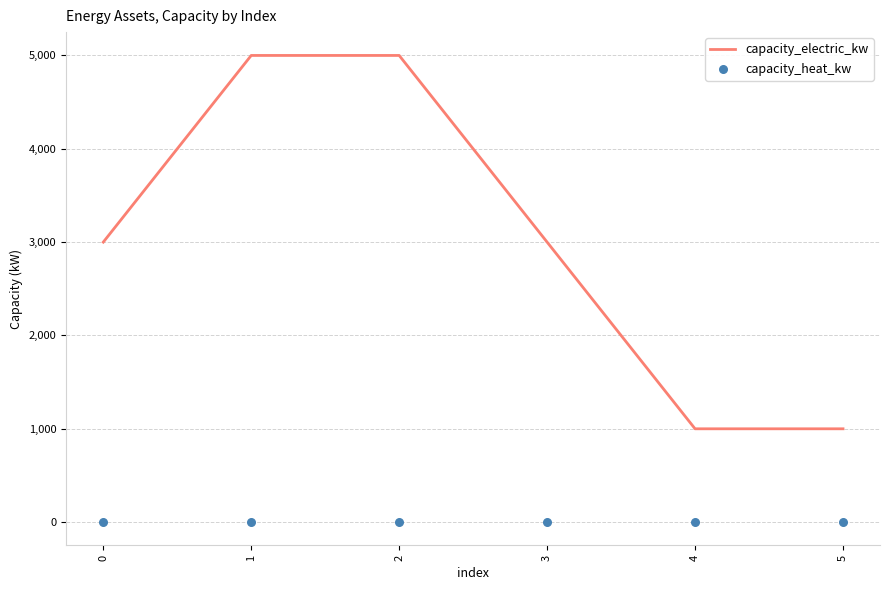

At how many categories does at least one series exceed 1831?

4